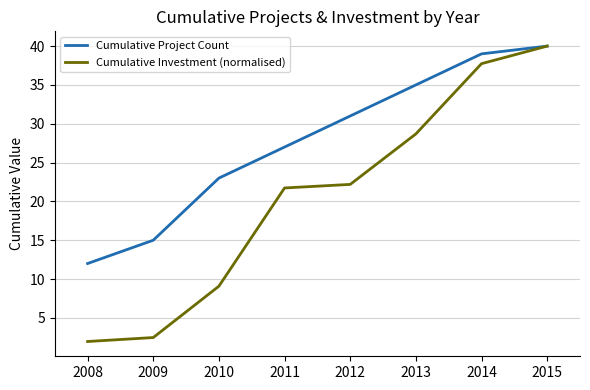

Read the Cumulative Project Count value at 2012.

31.0